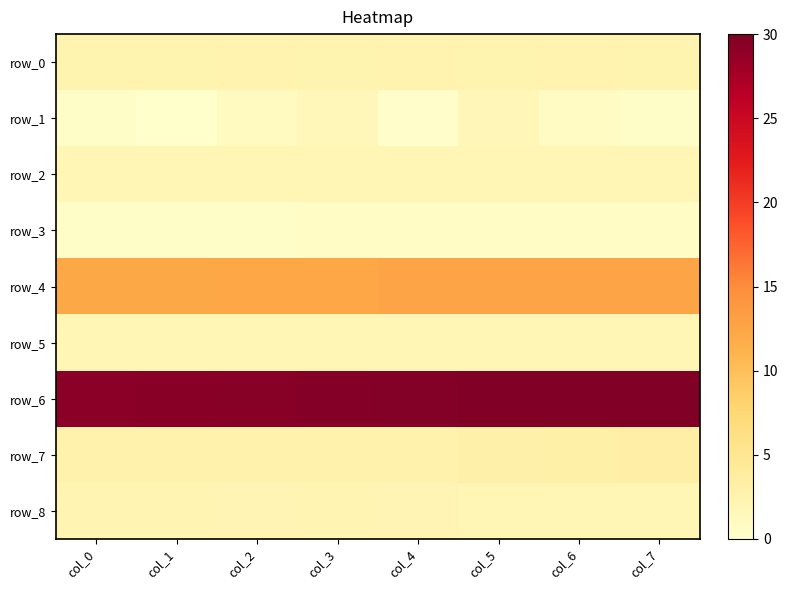

Which has a higher value, col_7 or col_1?

col_1